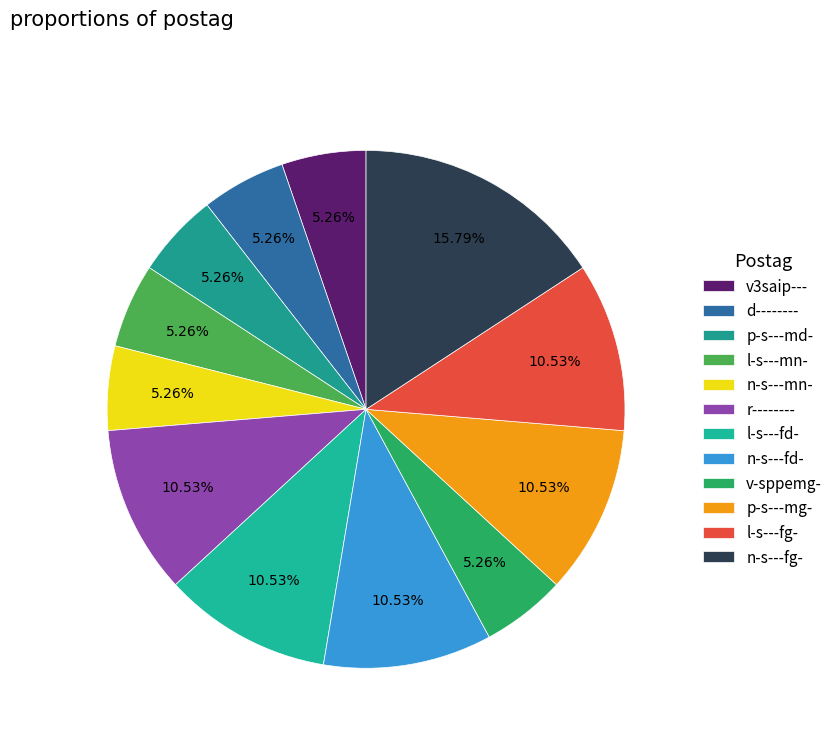

What is the ratio of the value at r-------- to the value at p-s---mg-?

1.0